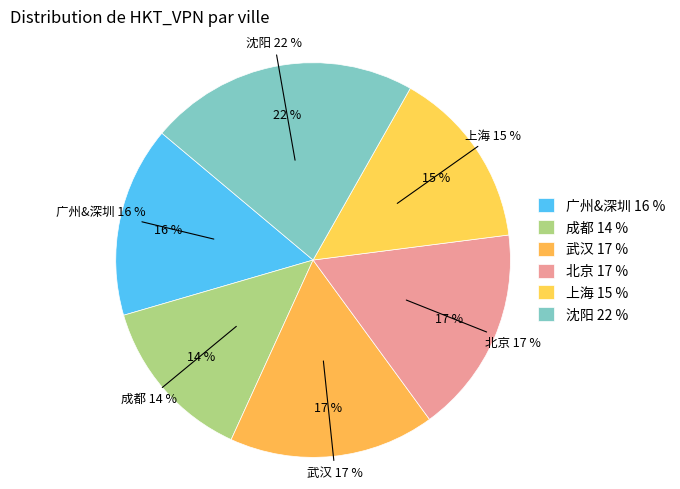

Which slice is the smallest?

成都